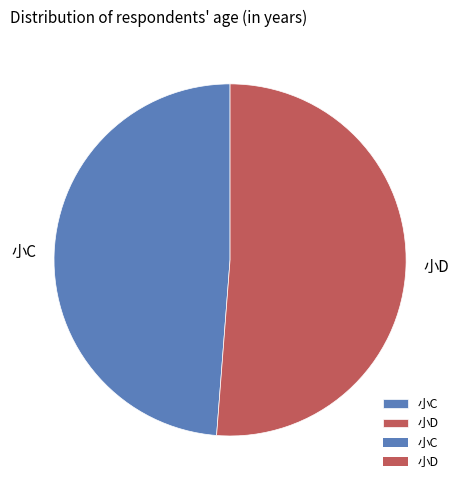

Is there any slice that represents more than half of the pie?

Yes